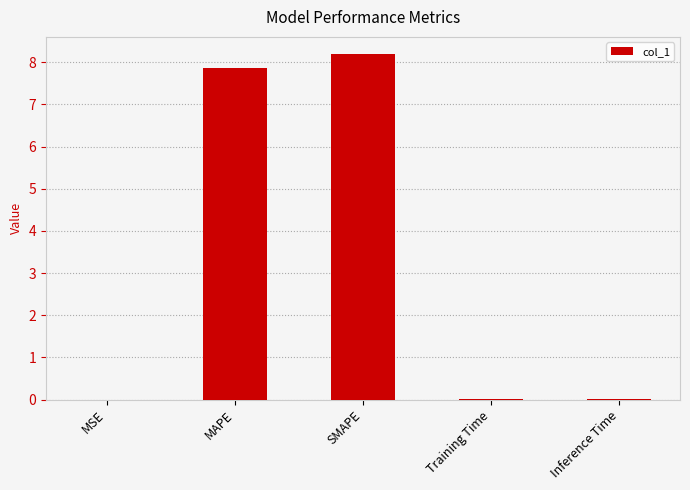

What is the sum of all values?

16.1